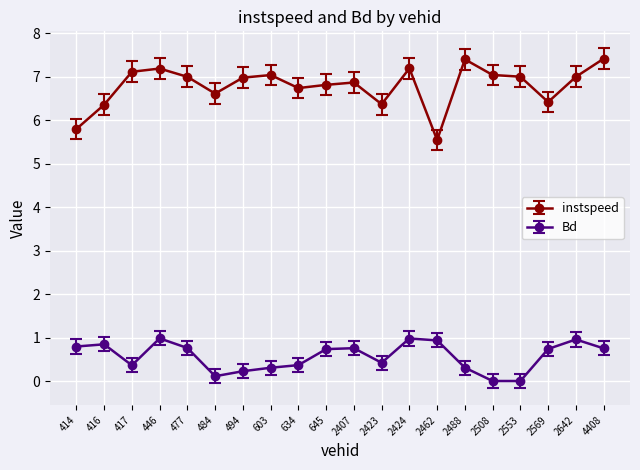

The instspeed series shows 7.1 at 417. True or false?

True